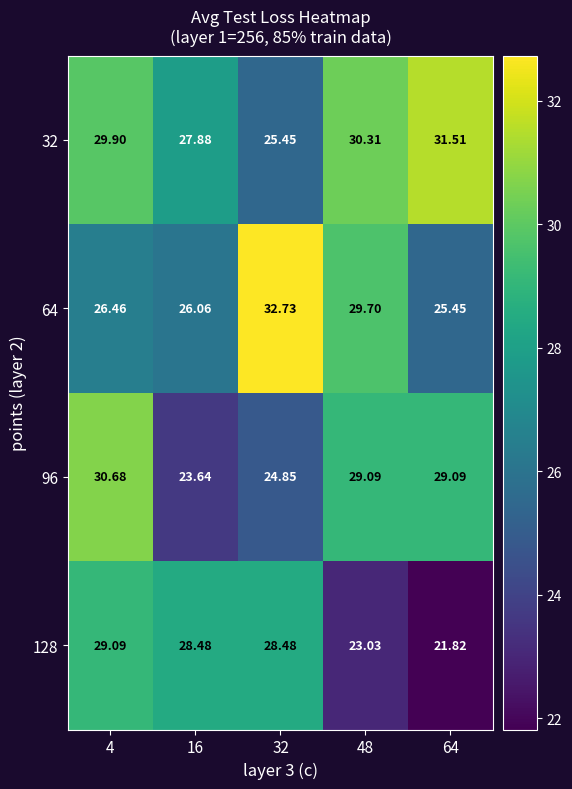

Is the value of 32 at 64 greater than the value of 96 at 48?

Yes